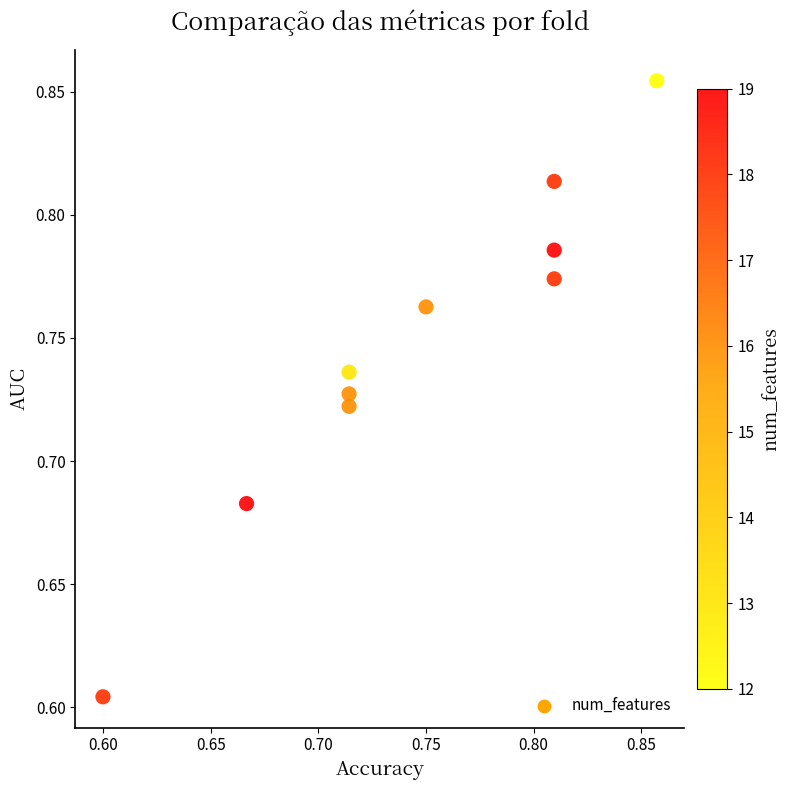

What is the range of Y values (max minus min)?

0.3